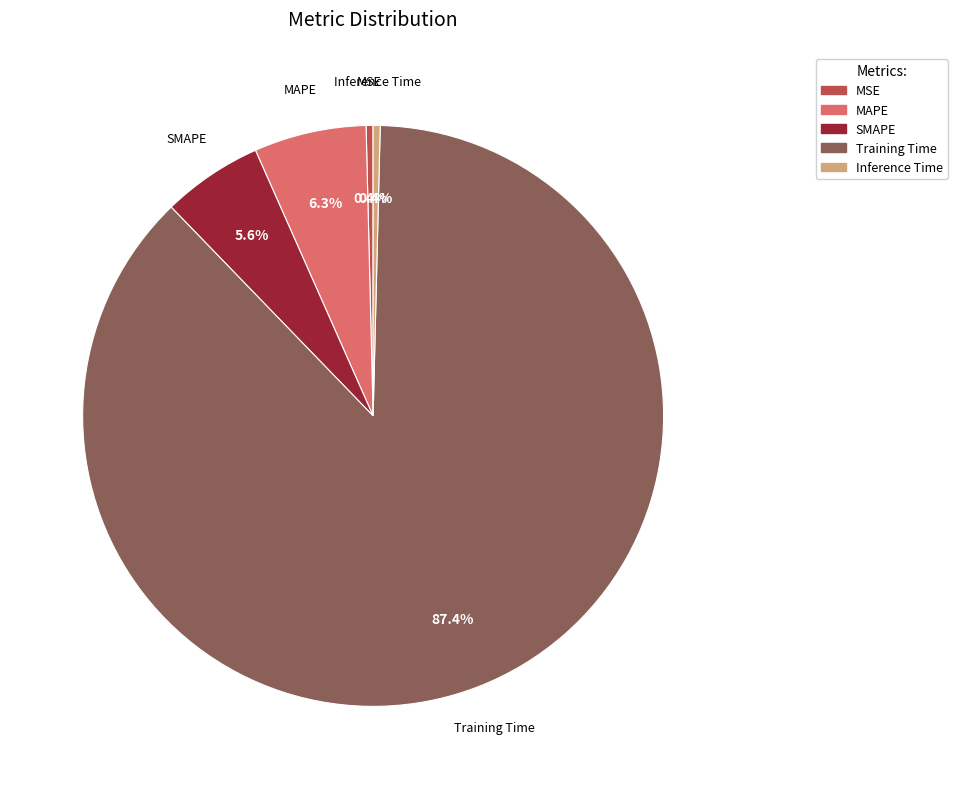

To the nearest percent, what is the combined percentage of Training Time and MSE?

88%